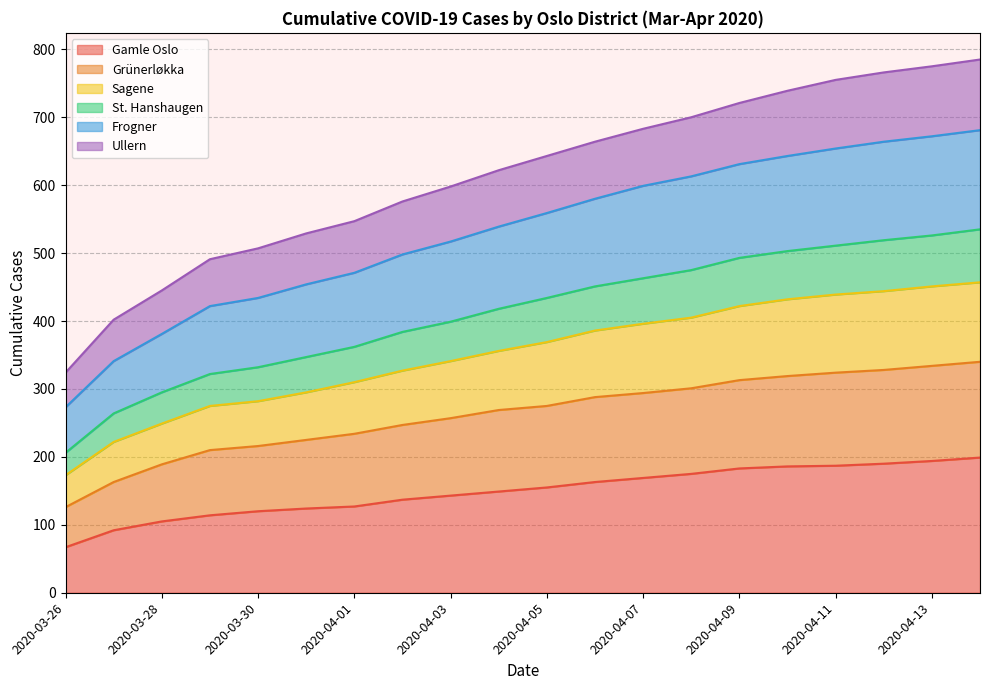

True or false: Gamle Oslo has a value of 263 at 2020-04-09.

False